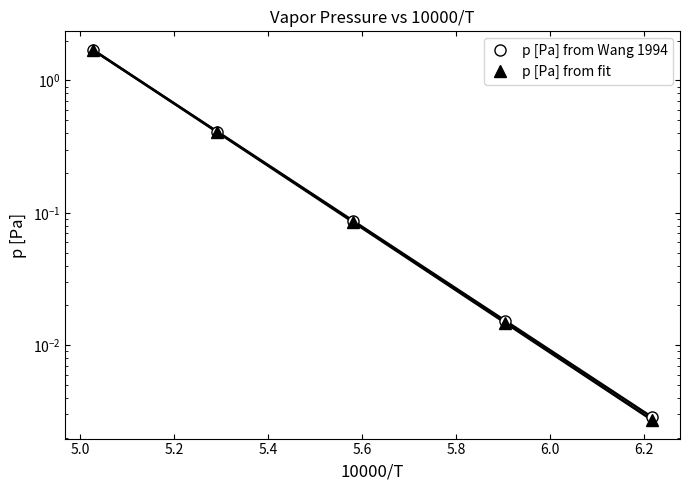

What is the sum of all p [Pa] from fit values?

2.2